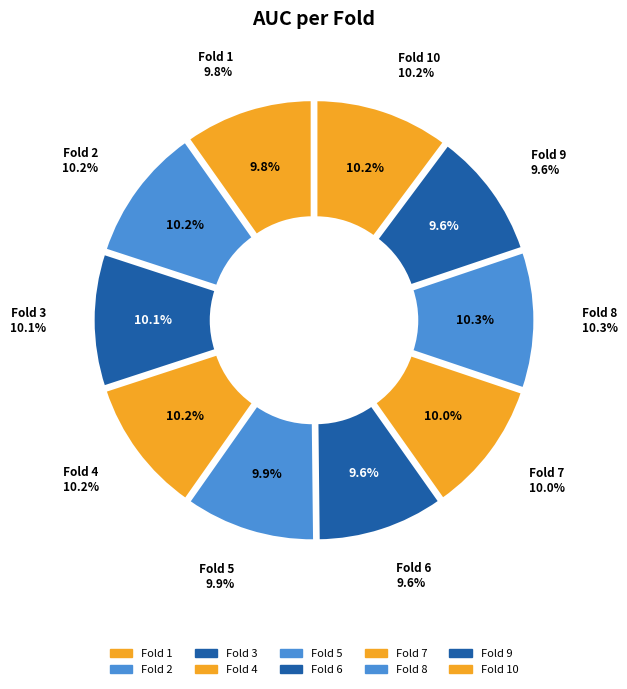

The Fold 5 slice represents 10% of the pie. True or false?

True